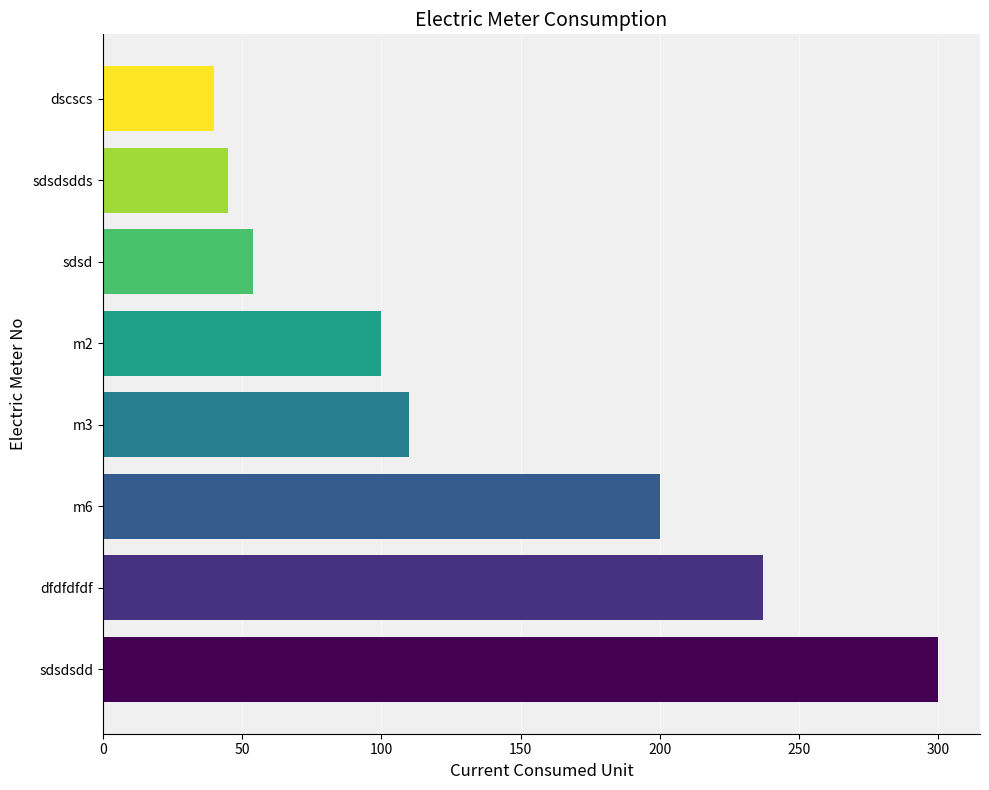

The chart shows a value of 149 at sdsdsdd. True or false?

False